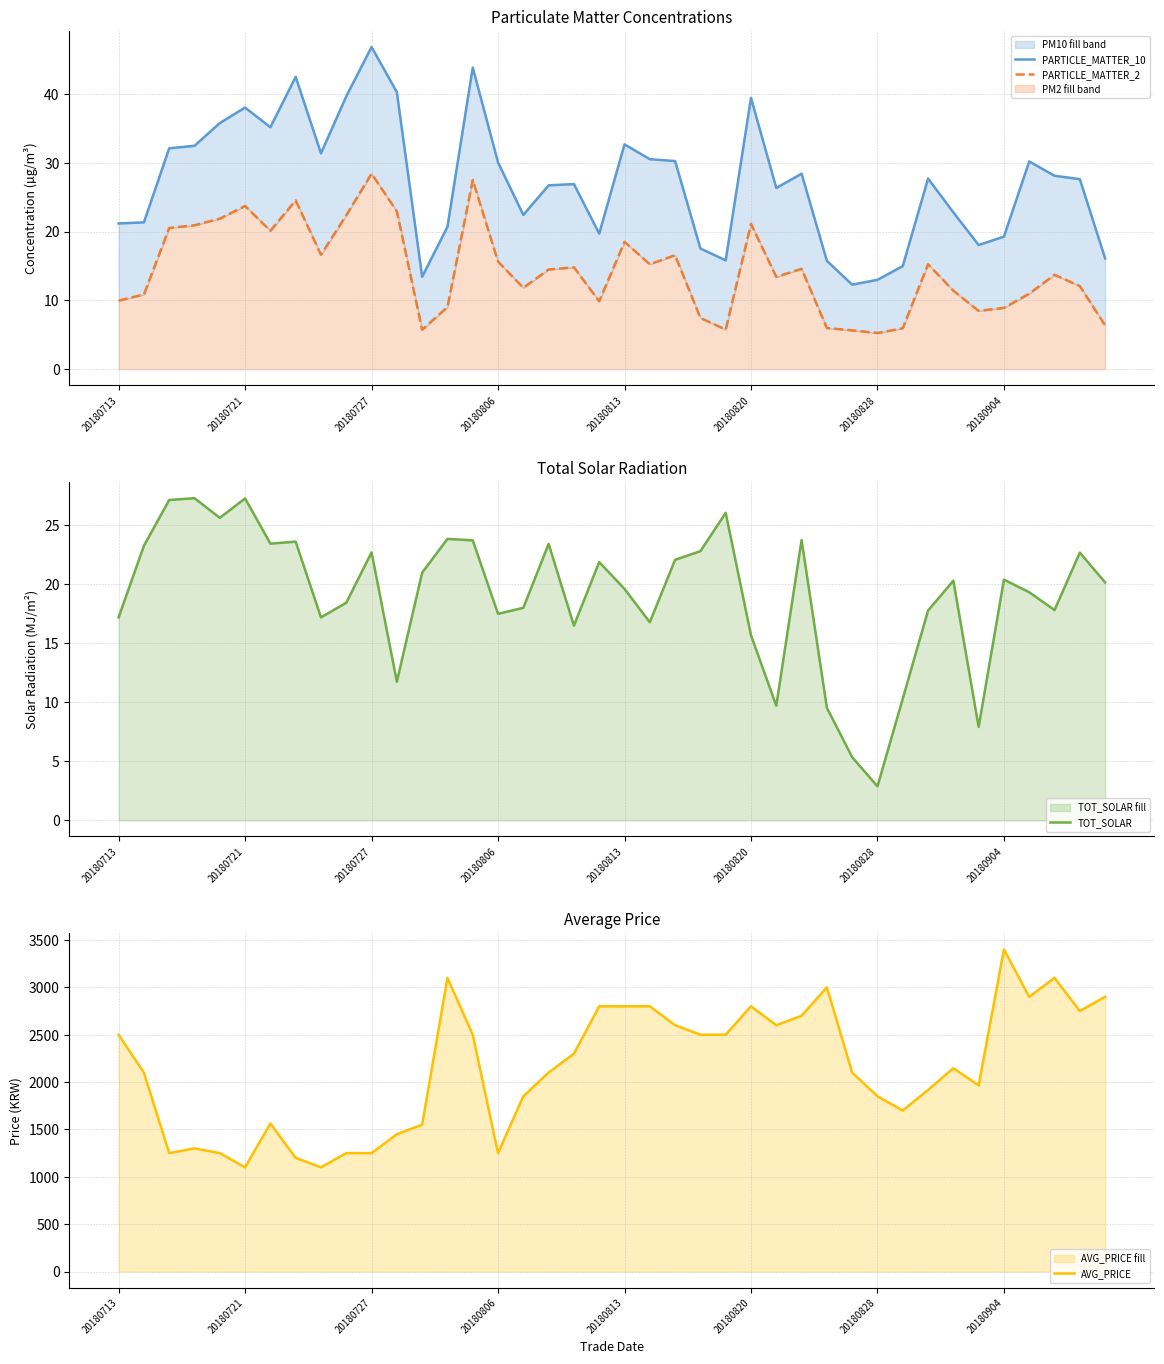

True or false: AVG_PRICE has more than 2 points higher than both neighbors.

True